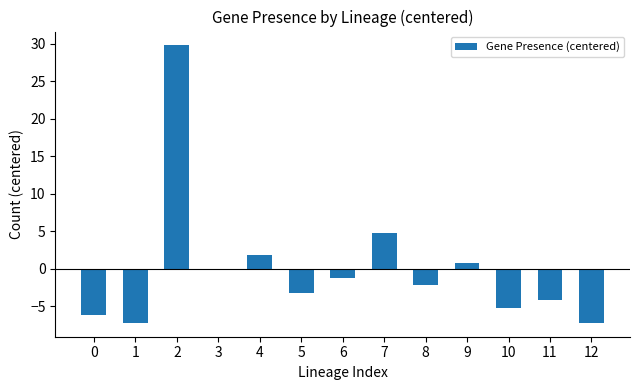

Reading left to right, transcribe all the data shown in this chart.

0=-6.2	1=-7.2	2=29.8	3=-0.2	4=1.8	5=-3.2	6=-1.2	7=4.8	8=-2.2	9=0.8	10=-5.2	11=-4.2	12=-7.2